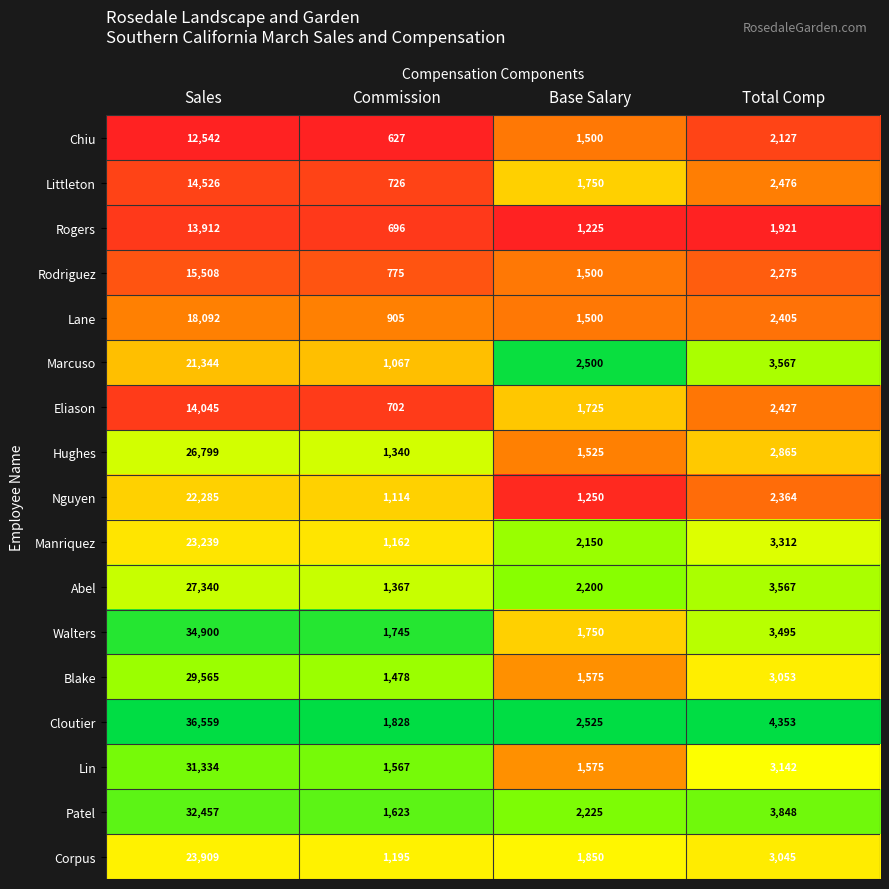

What is the approximate value of Marcuso at Total Comp, to the nearest 10?

3570